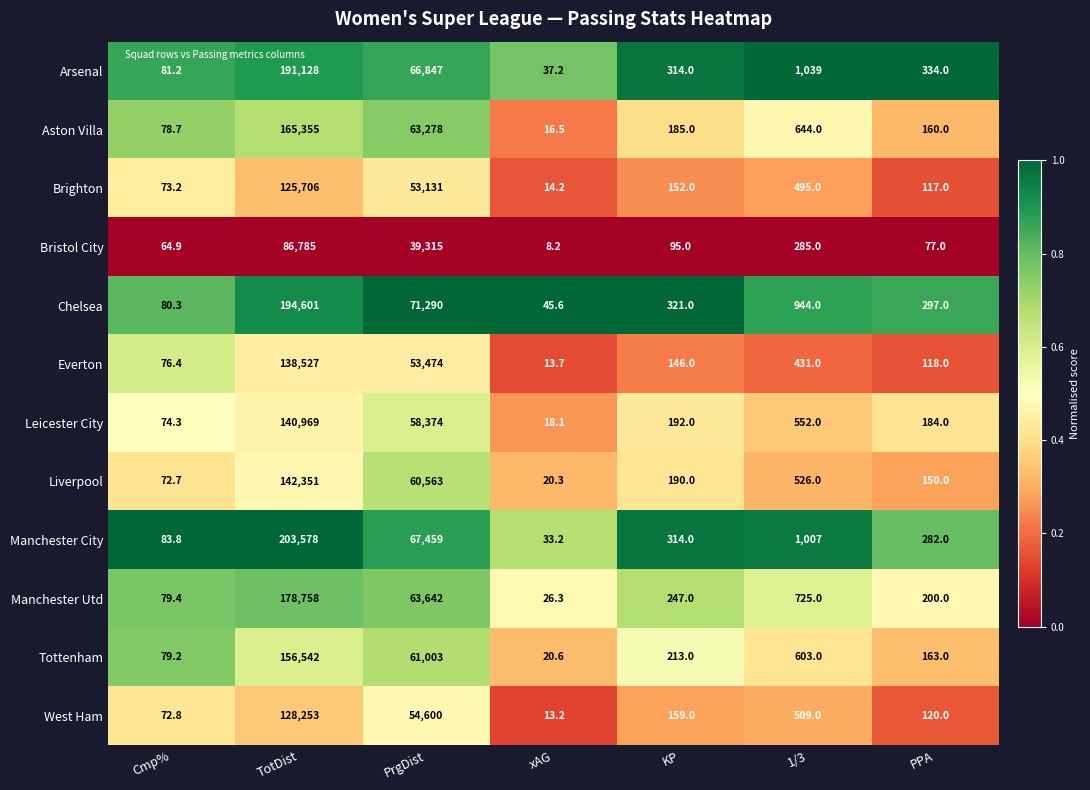

At which label is Aston Villa closest to 82685?

PrgDist